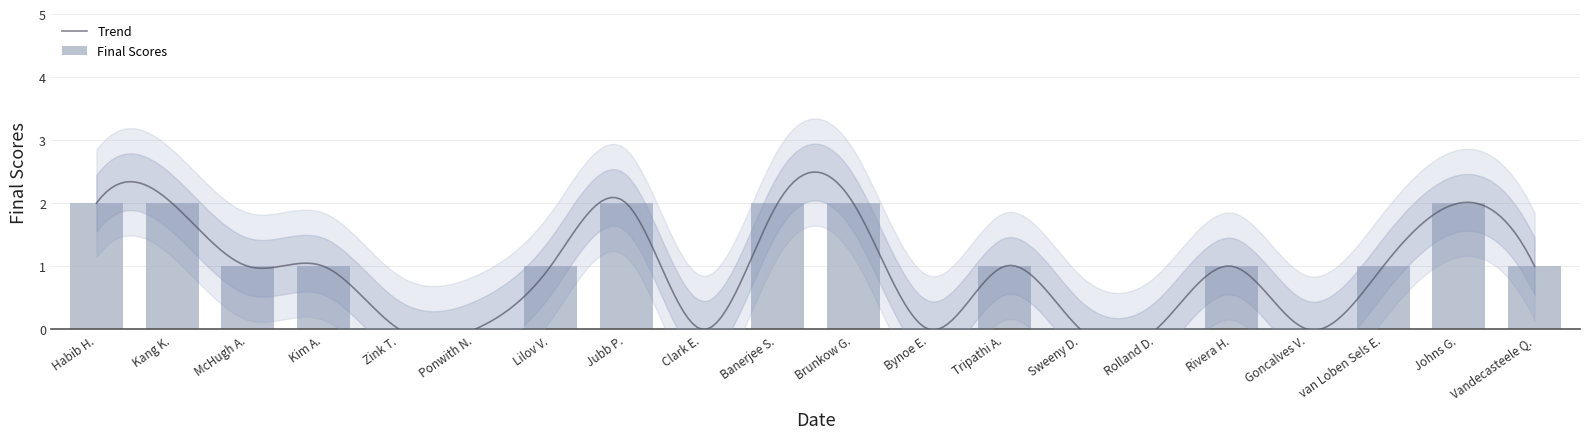

What is the difference between the maximum and minimum values?

2